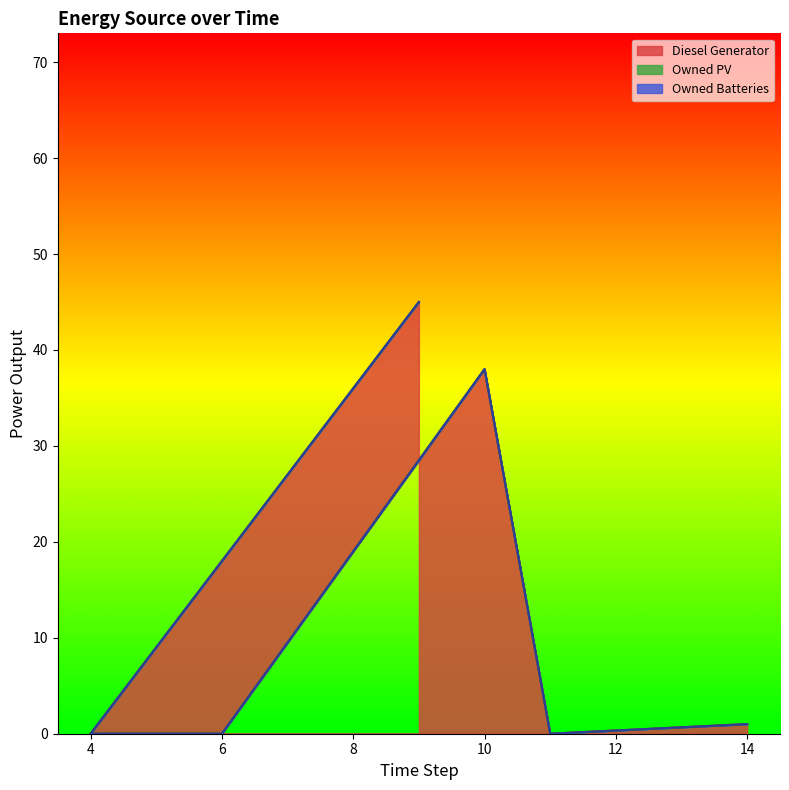

Between 10 and 6, which is larger?

10